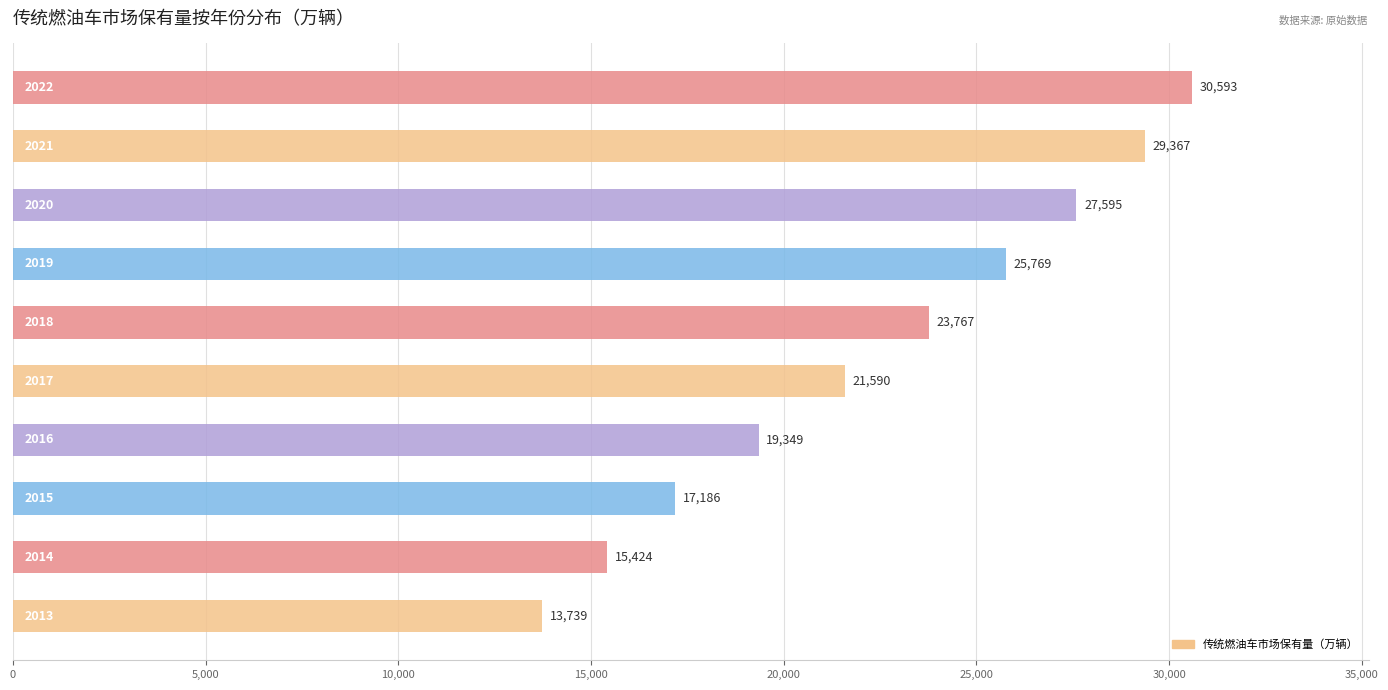

Count the number of data series in this chart.

1